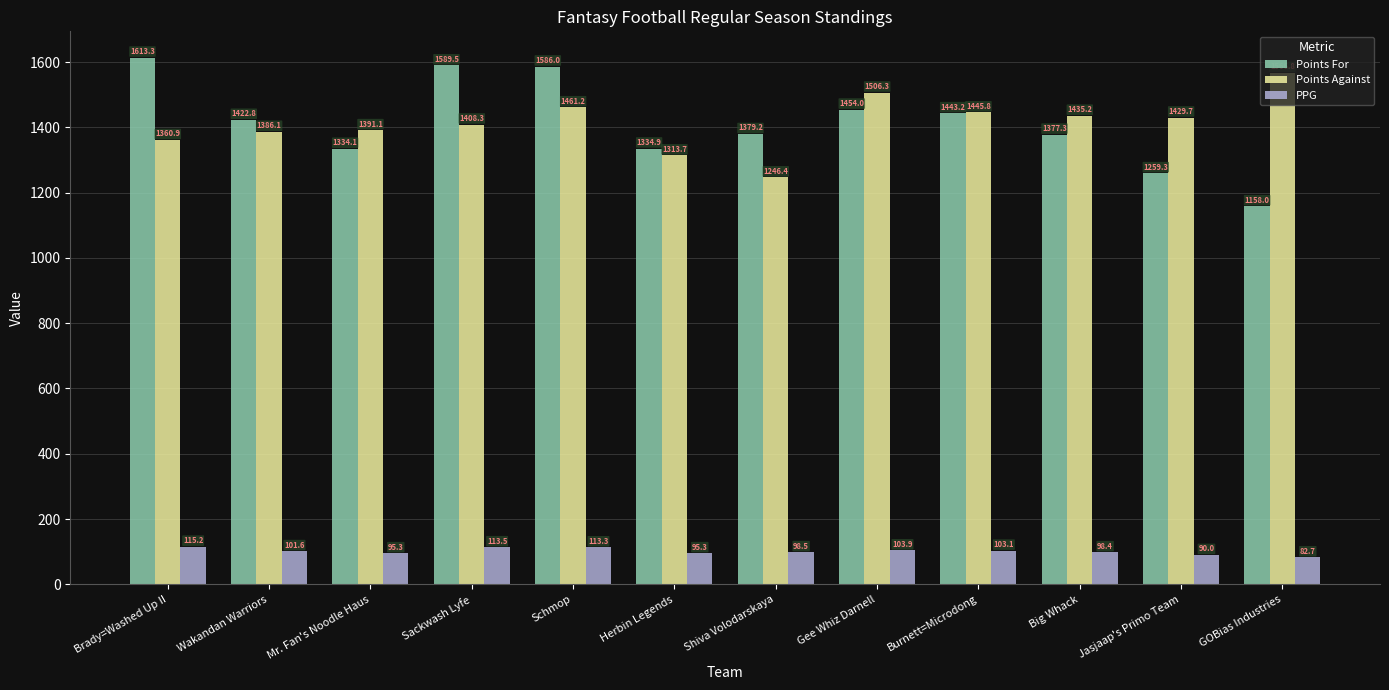

At which label does Points Against first exceed 1429?

Schmop